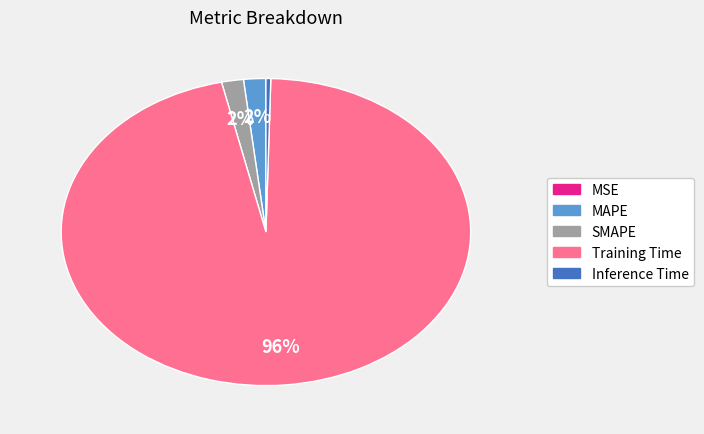

What is the largest slice in the pie chart?

Training Time